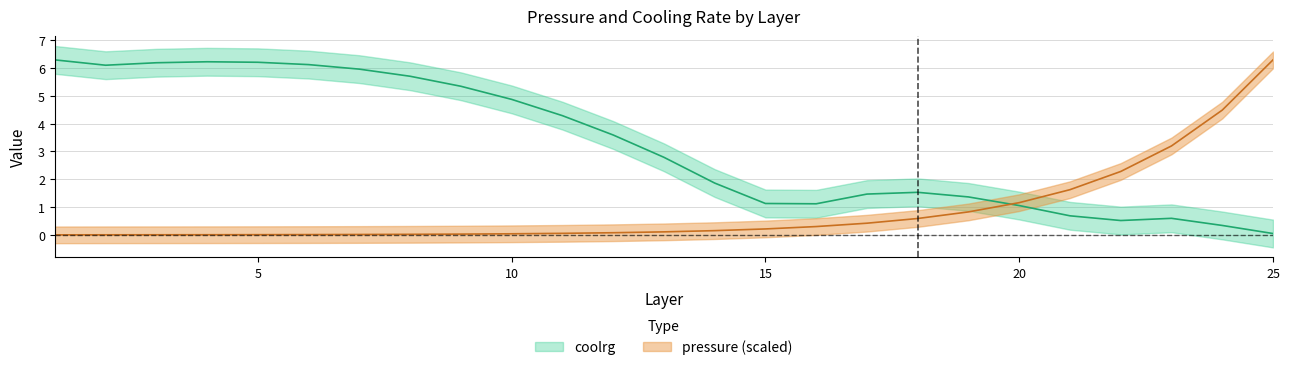

At which category is the sum across all series the highest?

25